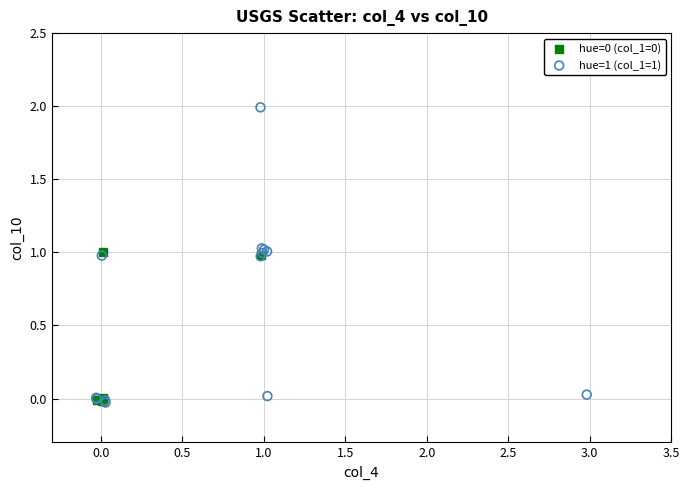

Which series has the widest spread of Y values?

hue=1 (col_1=1)